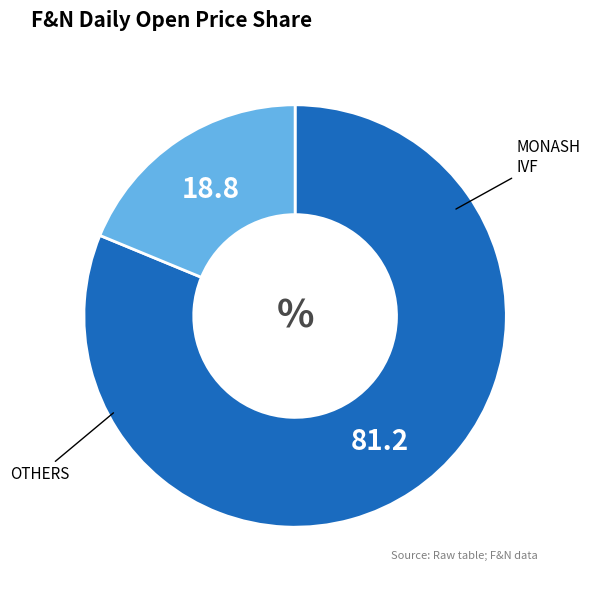

Is there a majority slice in this chart?

Yes